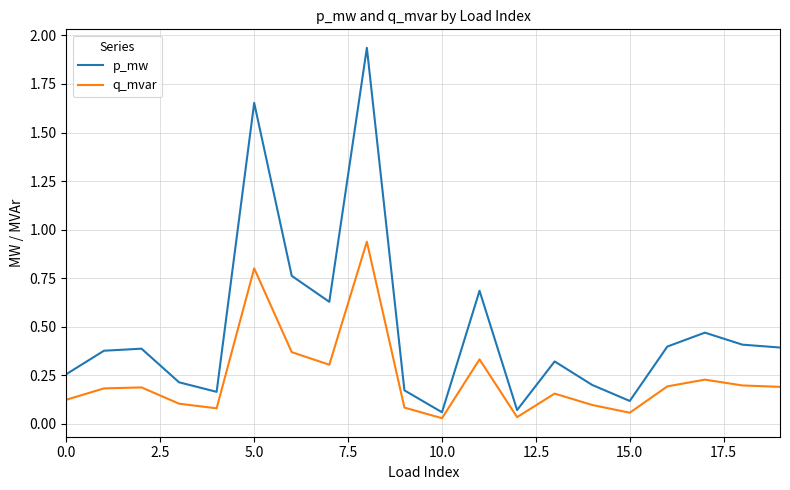

Which series has the largest total across all categories?

p_mw